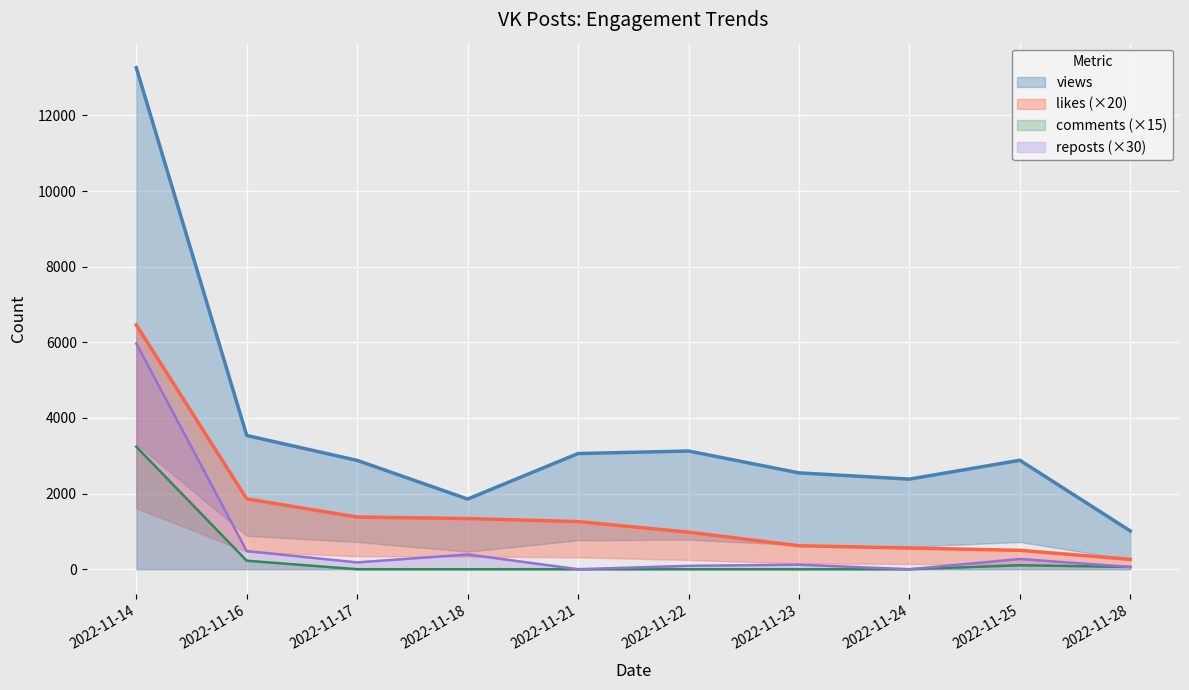

How many data points does each series have?

10